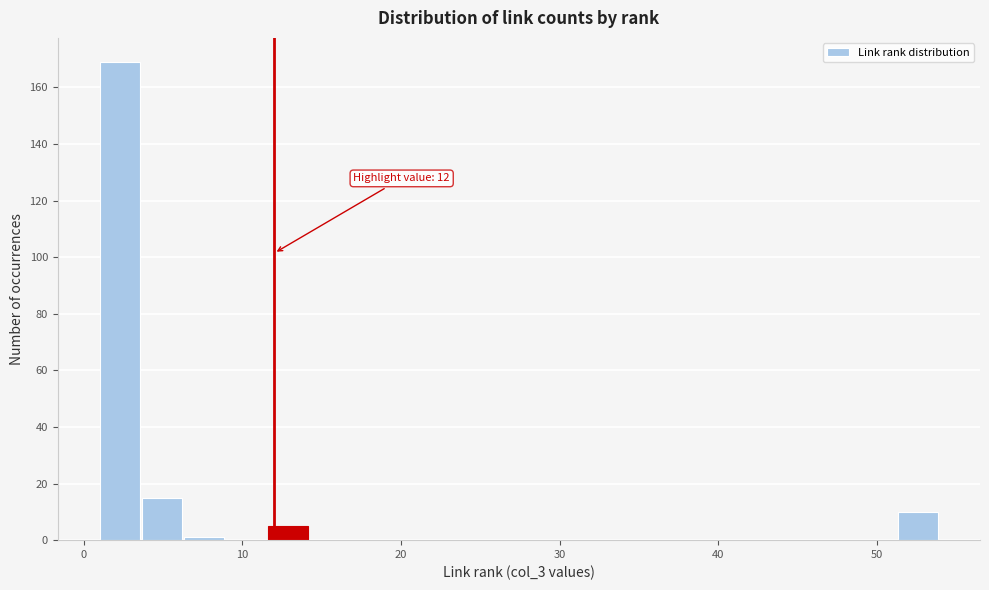

Around what value on the x-axis is the tallest bar? Give the approximate position of its centre, as read against the axis.

2